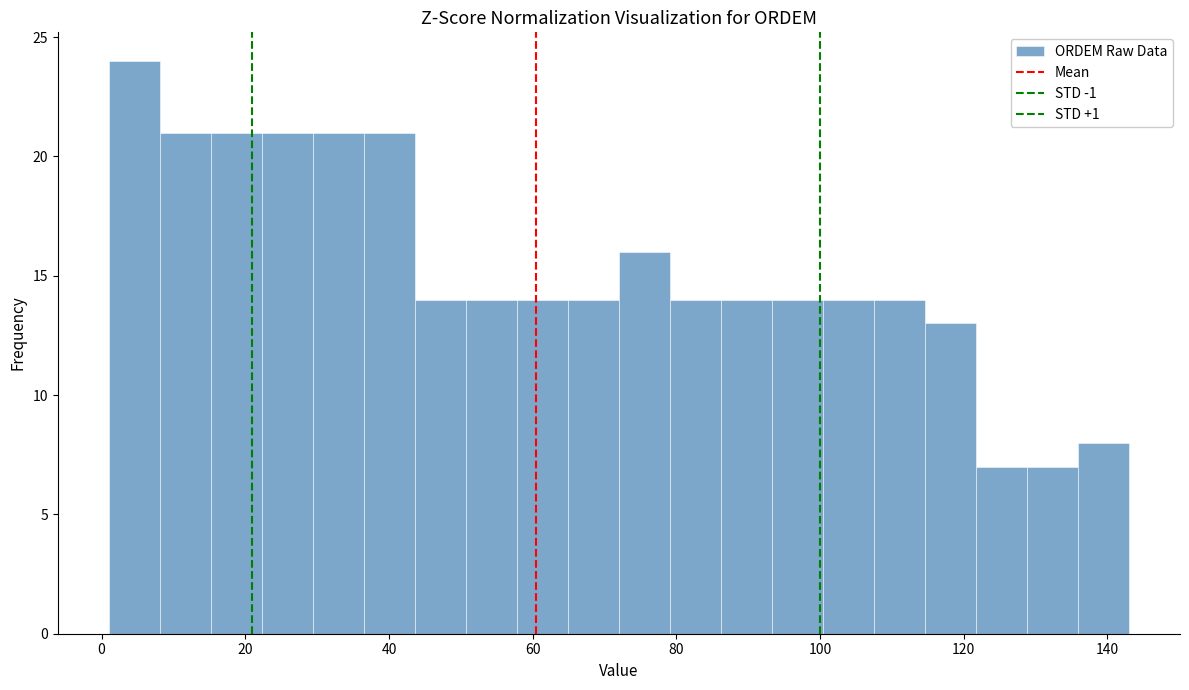

Around what value on the x-axis is the tallest bar? Give the approximate position of its centre, as read against the axis.

4